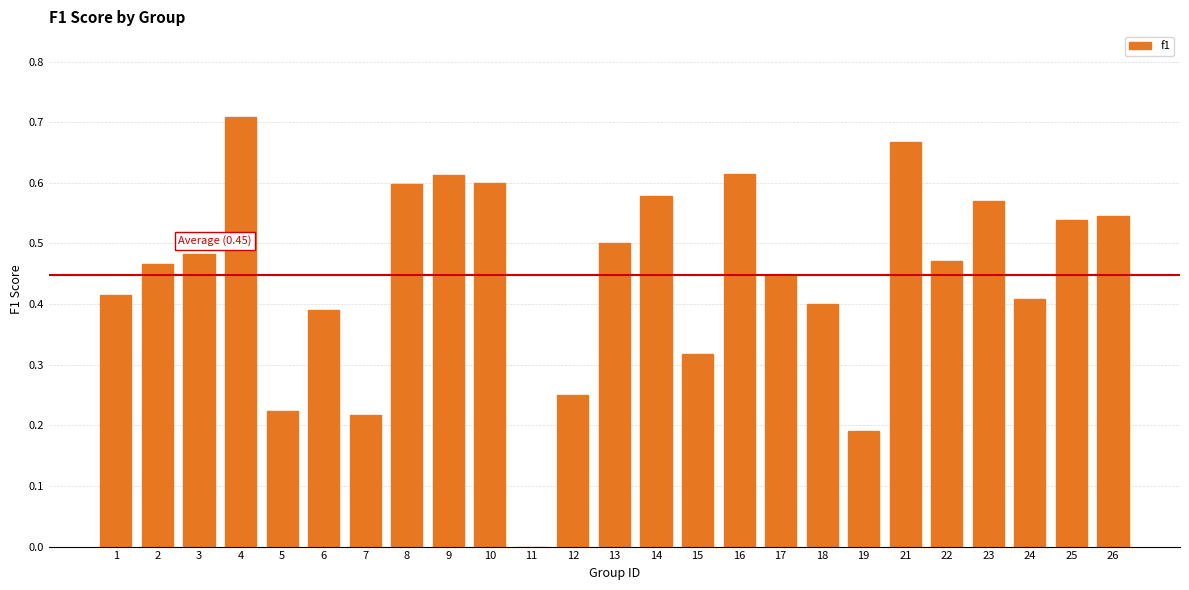

The value at 13 is 0.5. True or false?

True